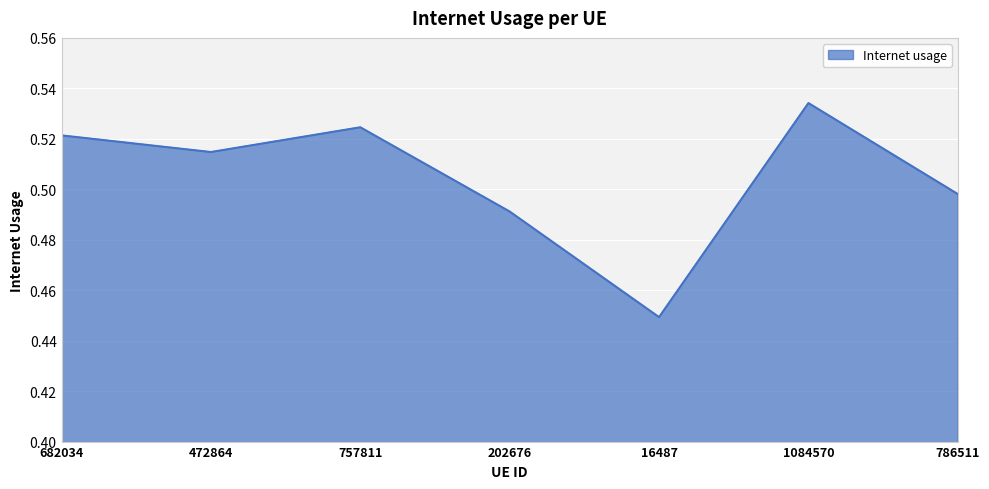

What position from the left is 1084570?

6